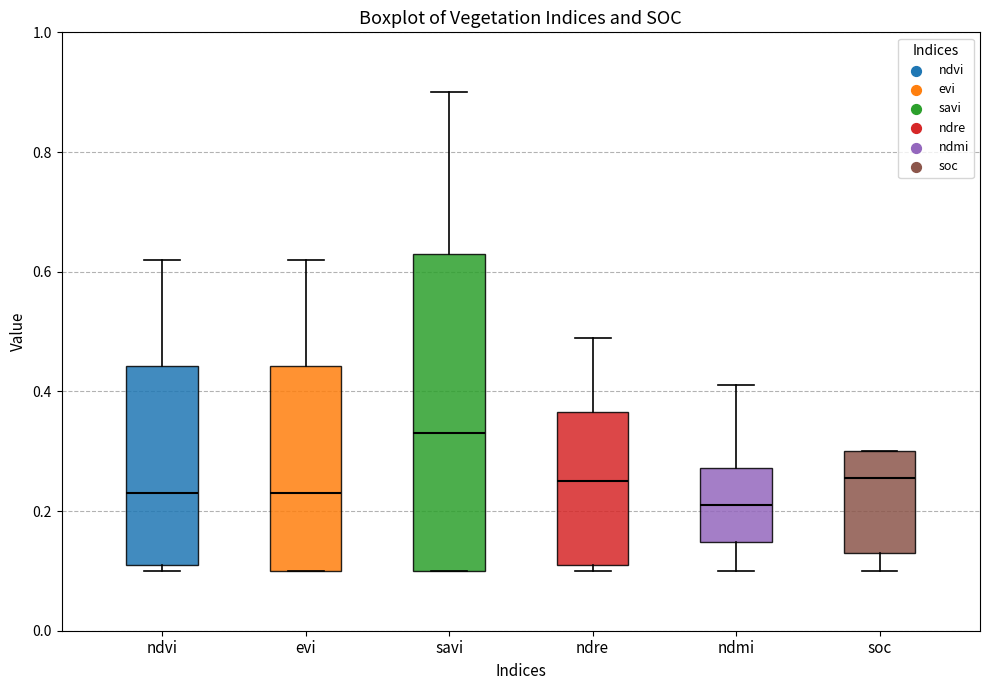

Which box is the tallest, from its lower edge to its upper edge?

savi